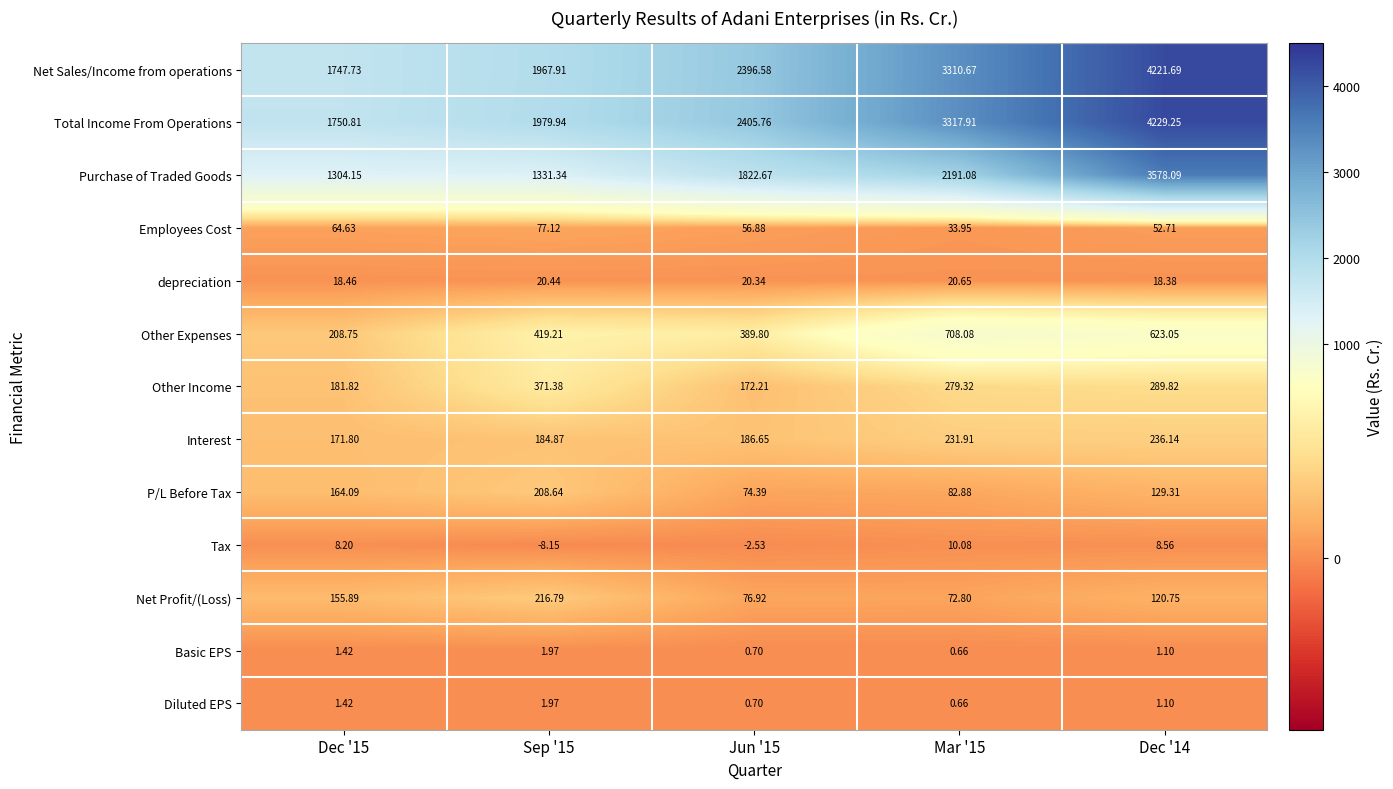

Between Sep '15 and Mar '15, which series saw the biggest shift?

Net Sales/Income from operations